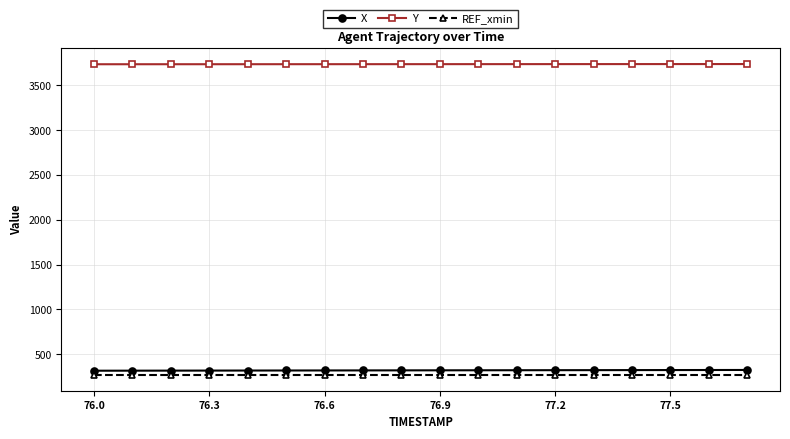

What is the average value of the REF_xmin series?

266.7